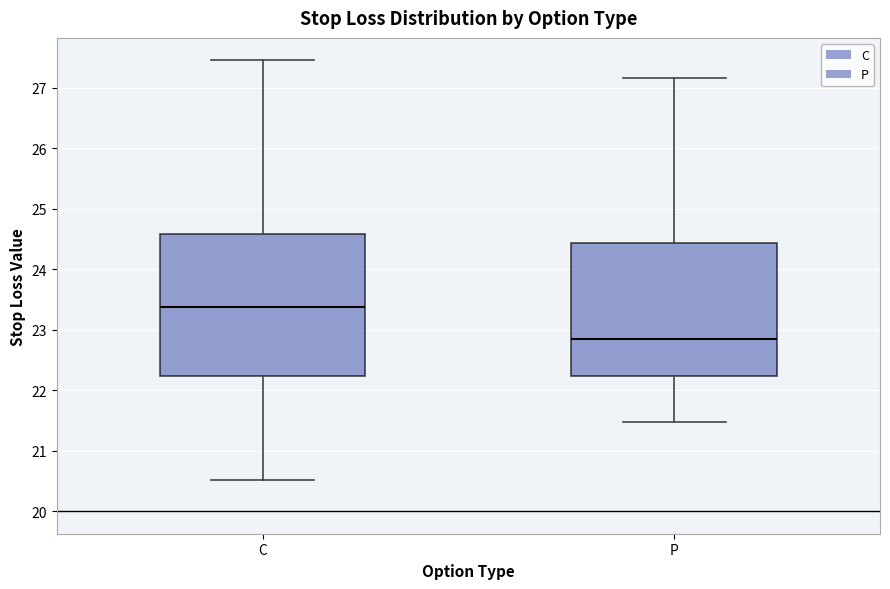

Reading left to right, read every box against the y-axis: the position of its median line, the range the box covers, and the ends of its whiskers. The values are not printed on the chart, so give them approximately, as read against the axis.

C: median 23.4, box 22.2 to 24.6, whiskers 20.5 to 27.5
P: median 22.8, box 22.2 to 24.4, whiskers 21.5 to 27.2